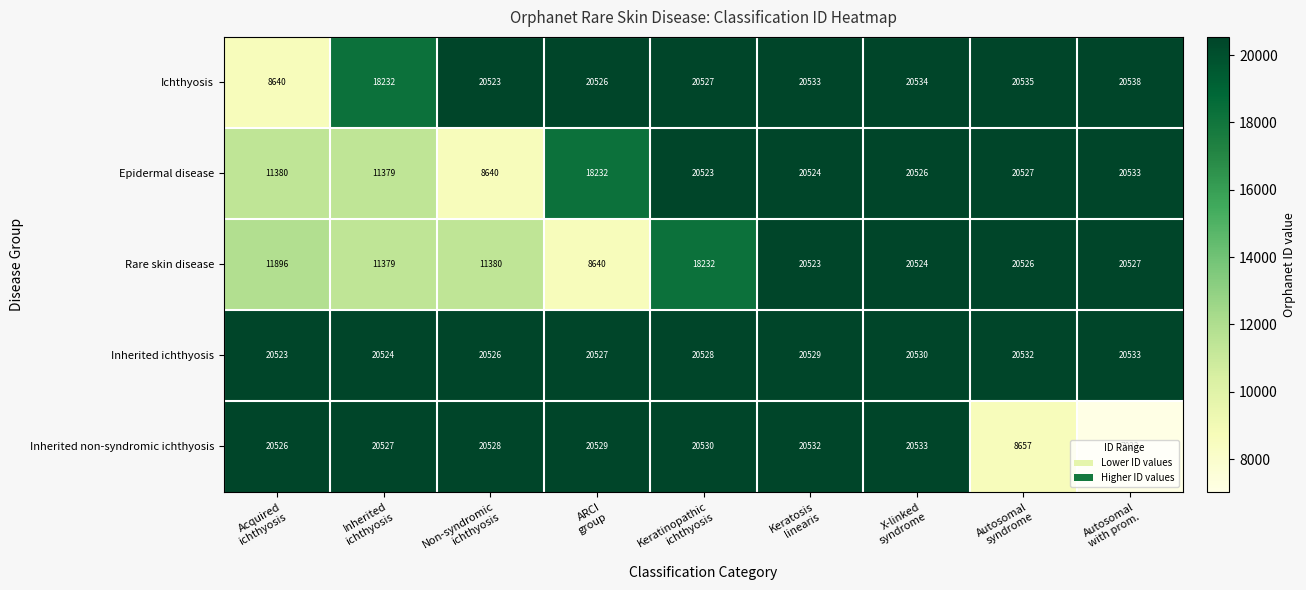

List the series in order of their overall mean, highest first.

Inherited ichthyosis, Ichthyosis, Inherited non-syndromic ichthyosis, Epidermal disease, Rare skin disease